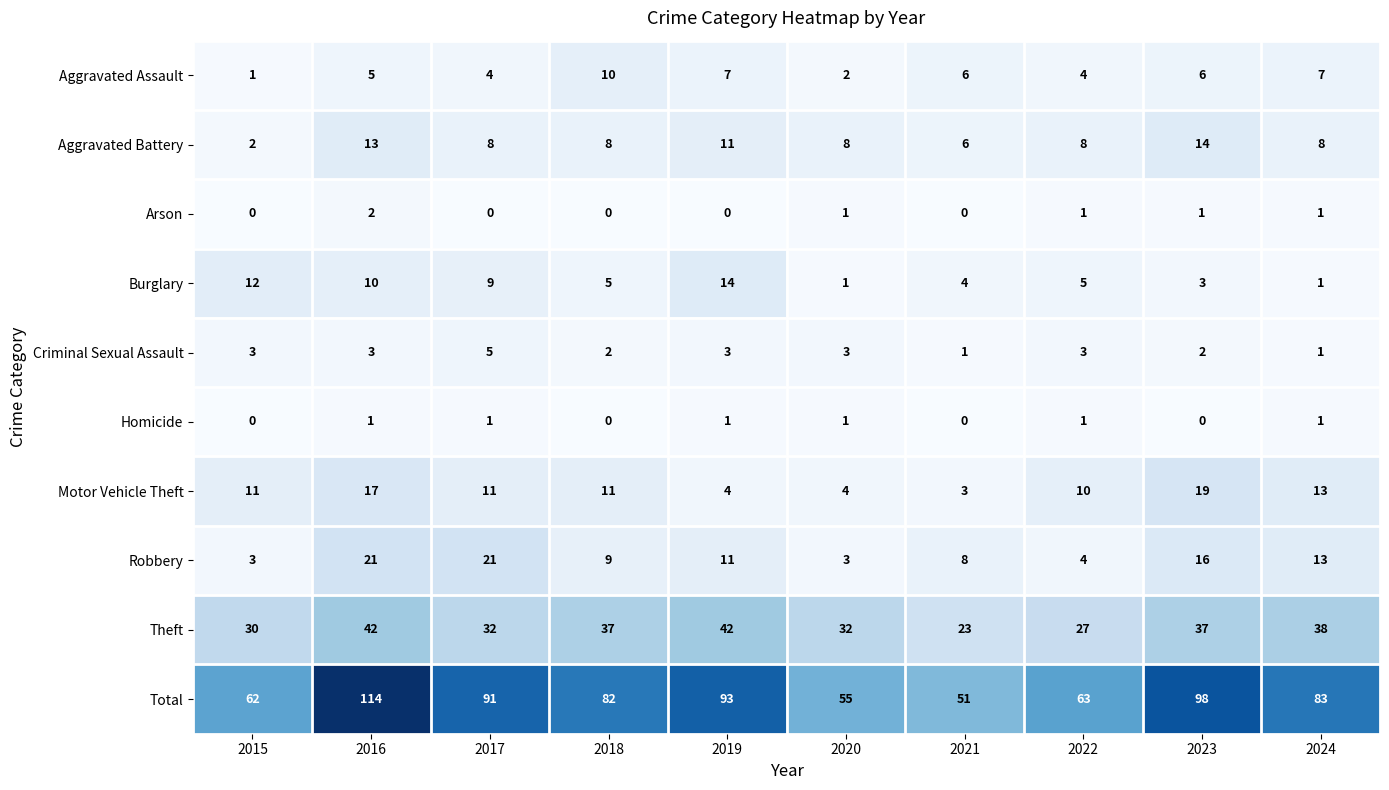

The value of Burglary at 2022 is 8. True or false?

False